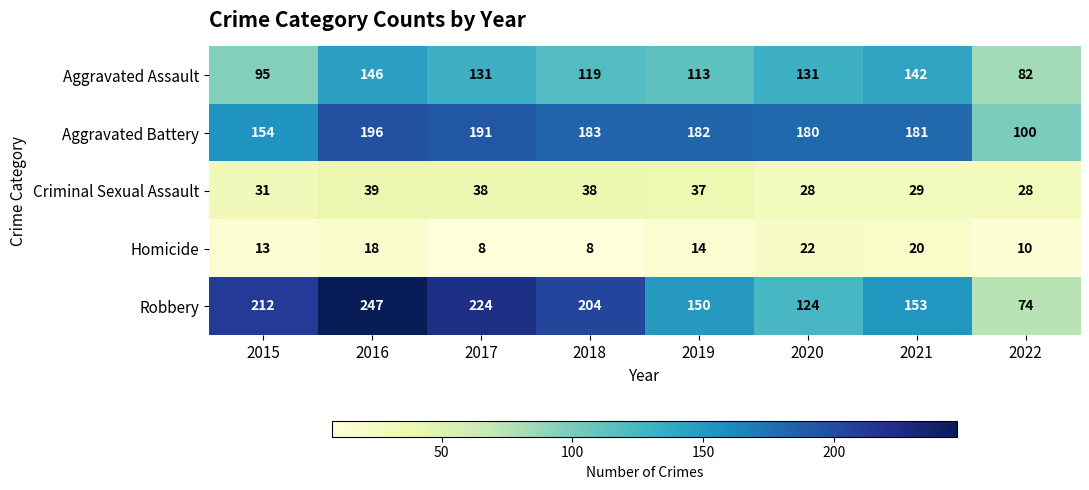

What is the difference between the Aggravated Battery values at 2022 and 2021?

81